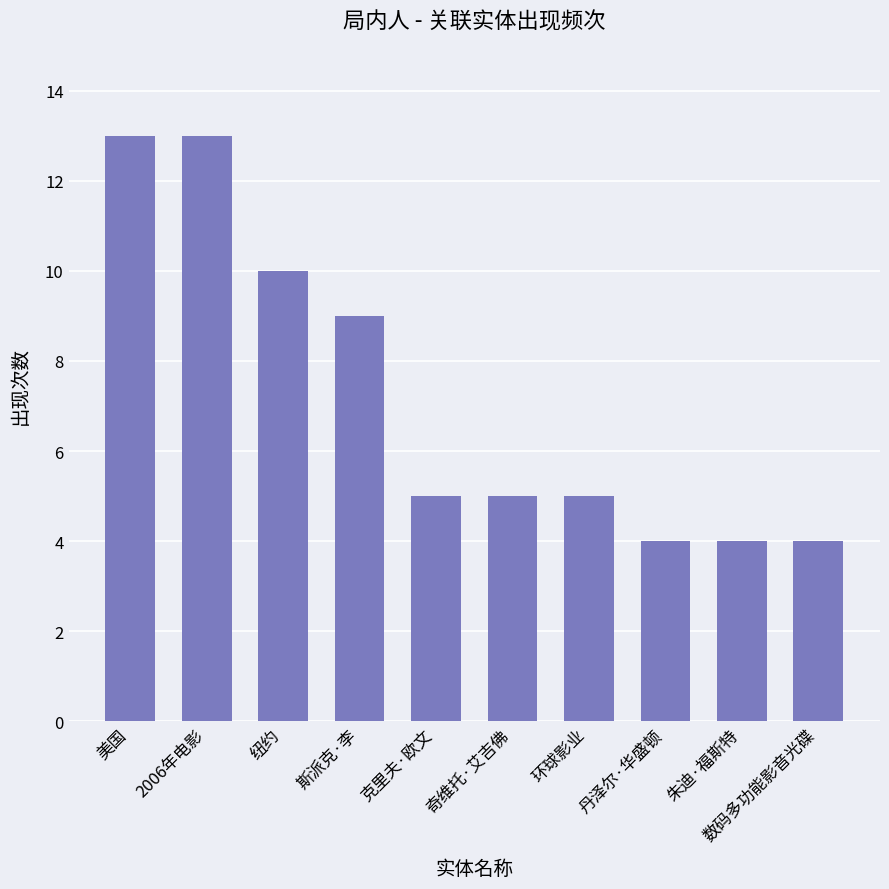

What is the approximate value at 数码多功能影音光碟?

4